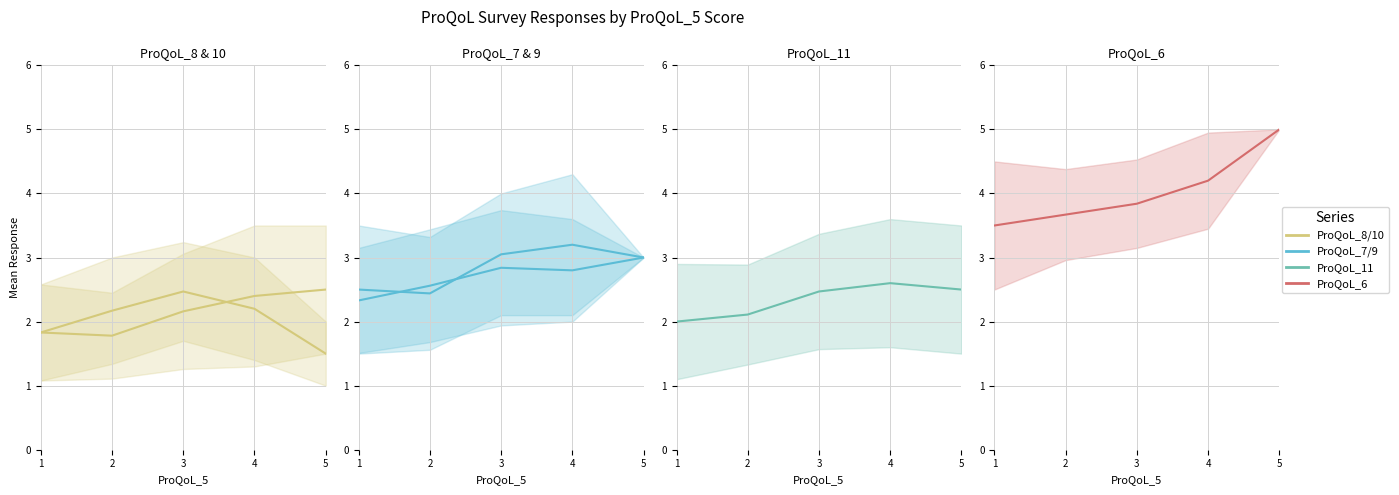

The ProQoL_7 series shows 3.5 at 2. True or false?

False